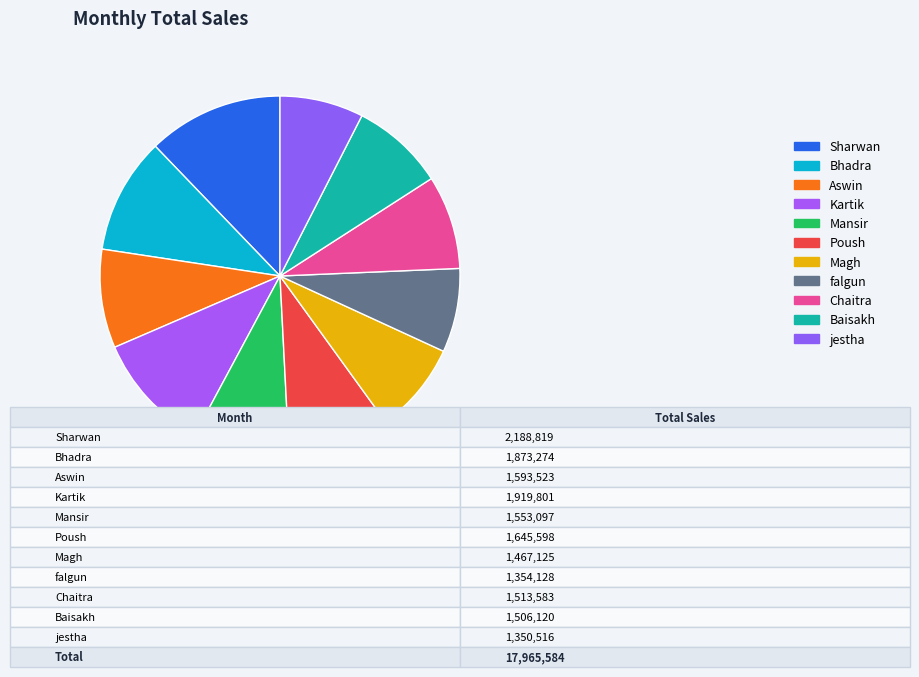

How many slices are in this pie chart?

11